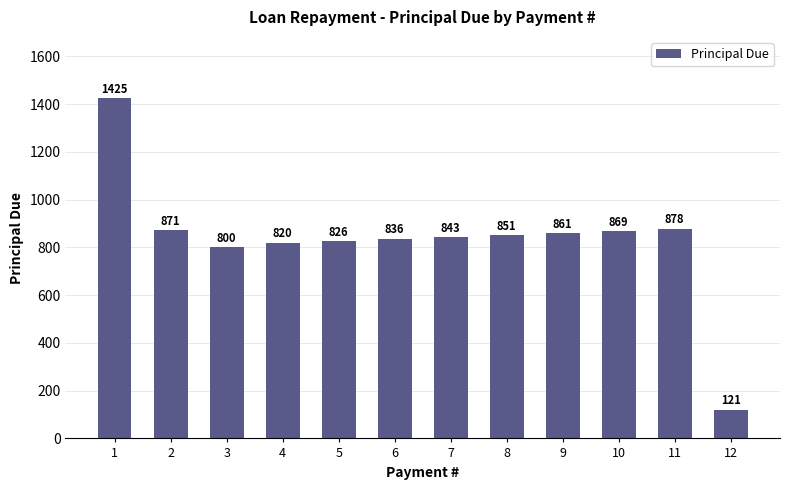

List the labels in order of value, smallest first.

12, 3, 4, 5, 6, 7, 8, 9, 10, 2, 11, 1